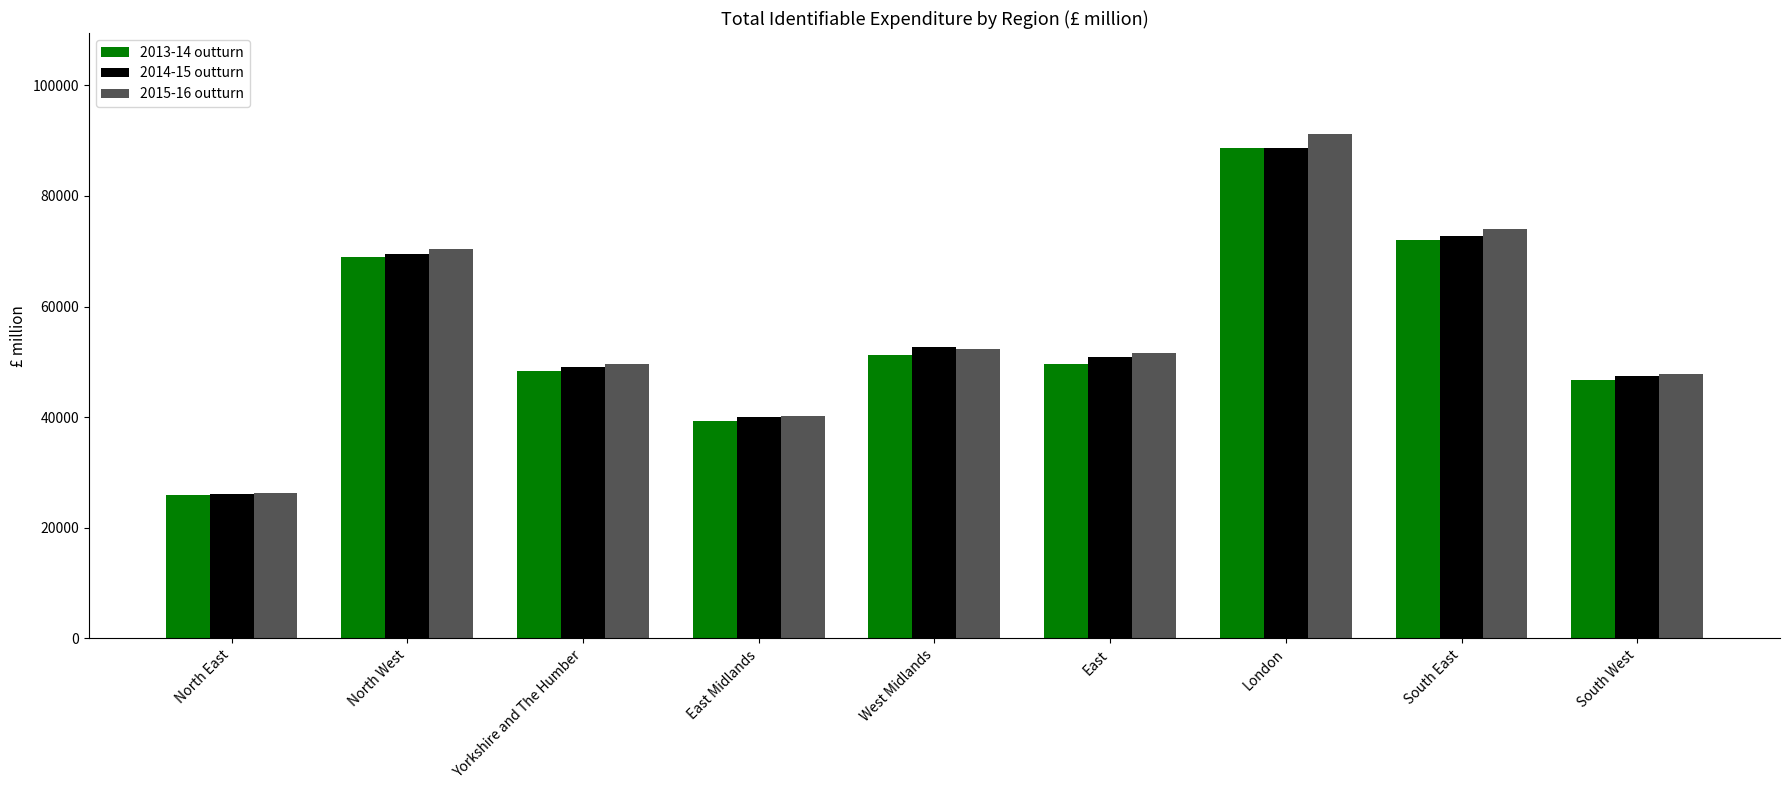

Does the chart contain any negative values?

No